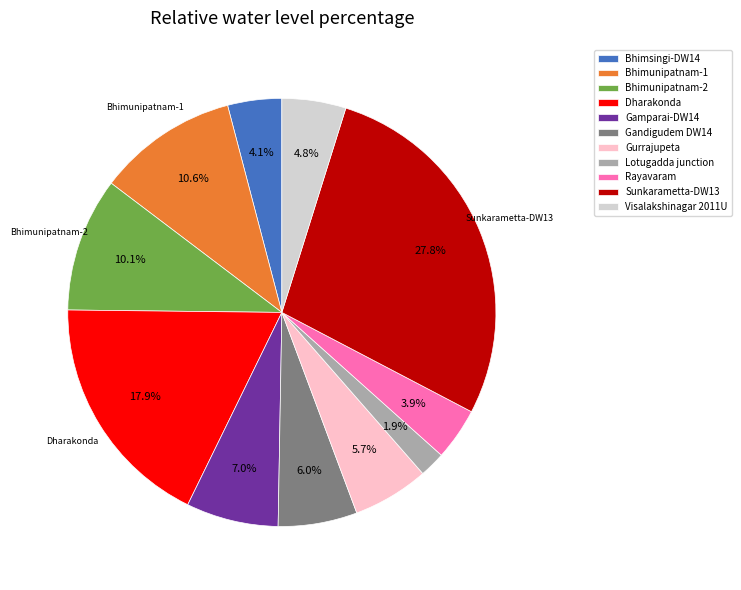

To the nearest percent, what is the average slice percentage?

9%